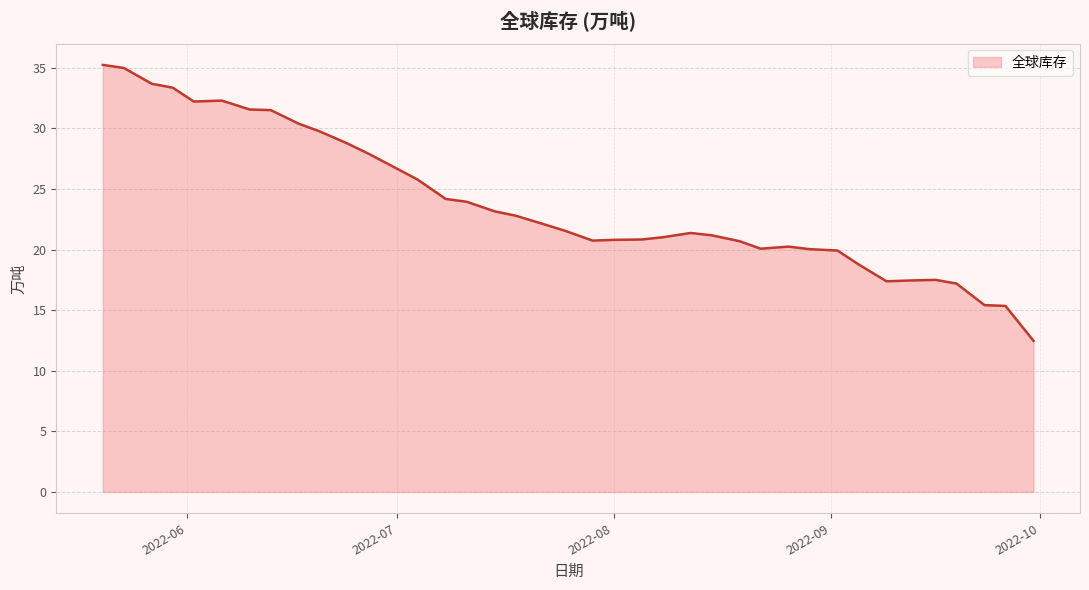

What is the sum of all values?

930.3